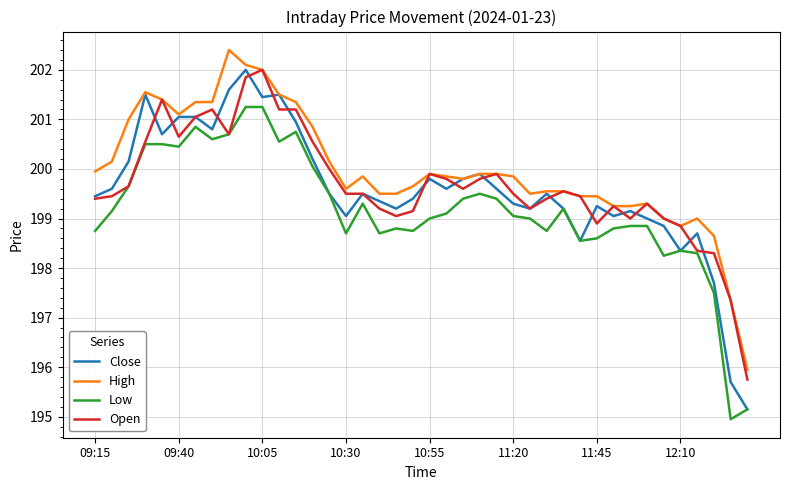

True or false: High and Low cross at least once.

False